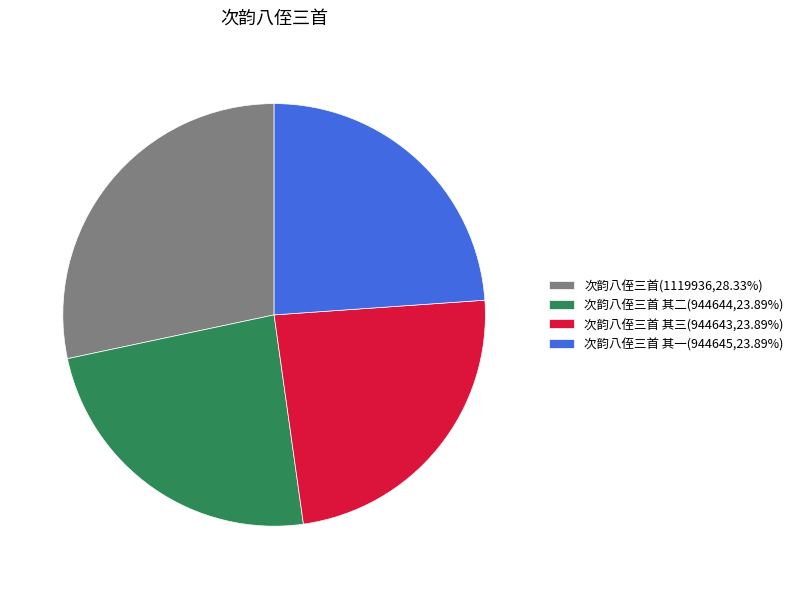

Is there any slice that represents more than half of the pie?

No